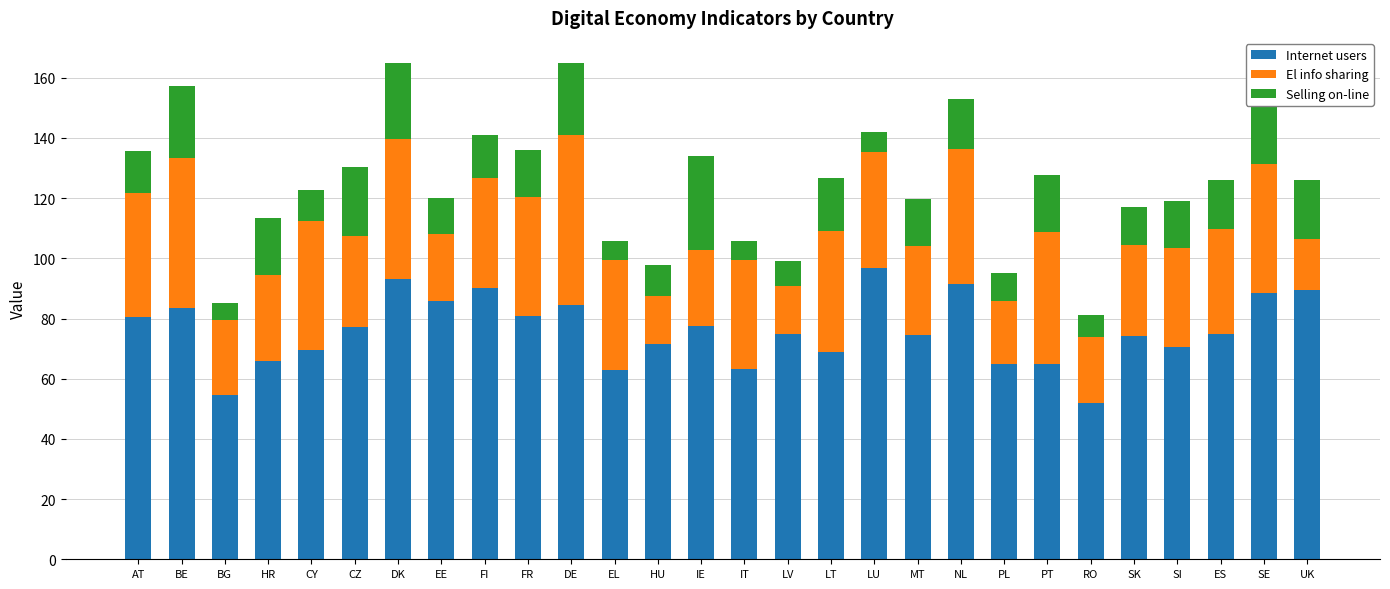

What are all the series names shown in the legend?

Internet users, El info sharing, Selling on-line